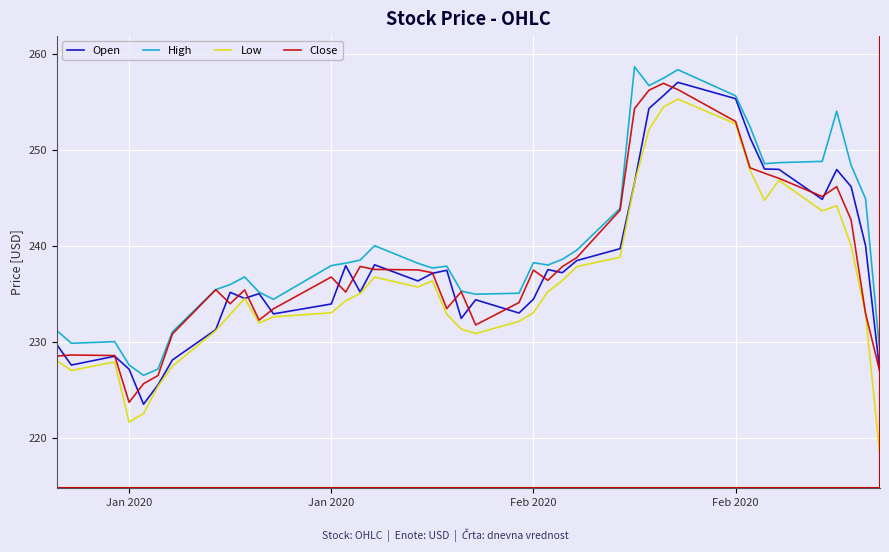

What is the smallest value displayed?

218.0